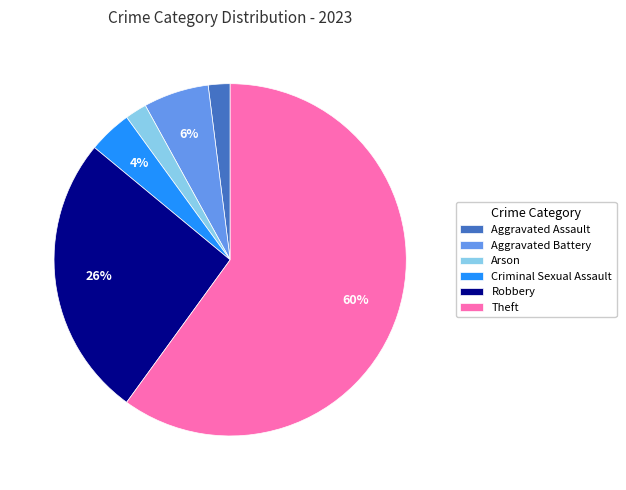

The Robbery slice represents 19% of the pie. True or false?

False